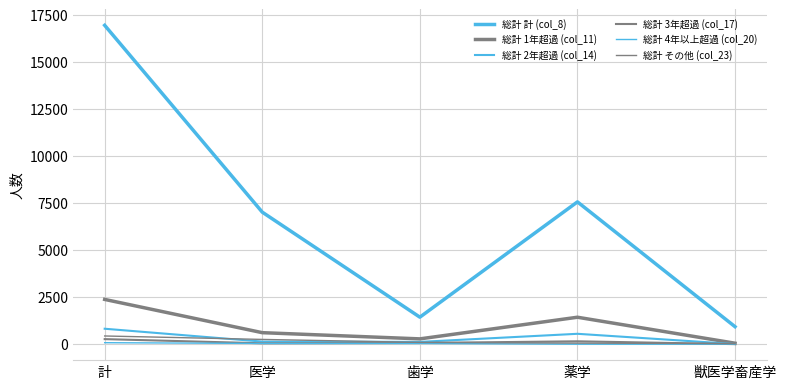

At which label does 総計 1年超過 (col_11) reach its peak?

計